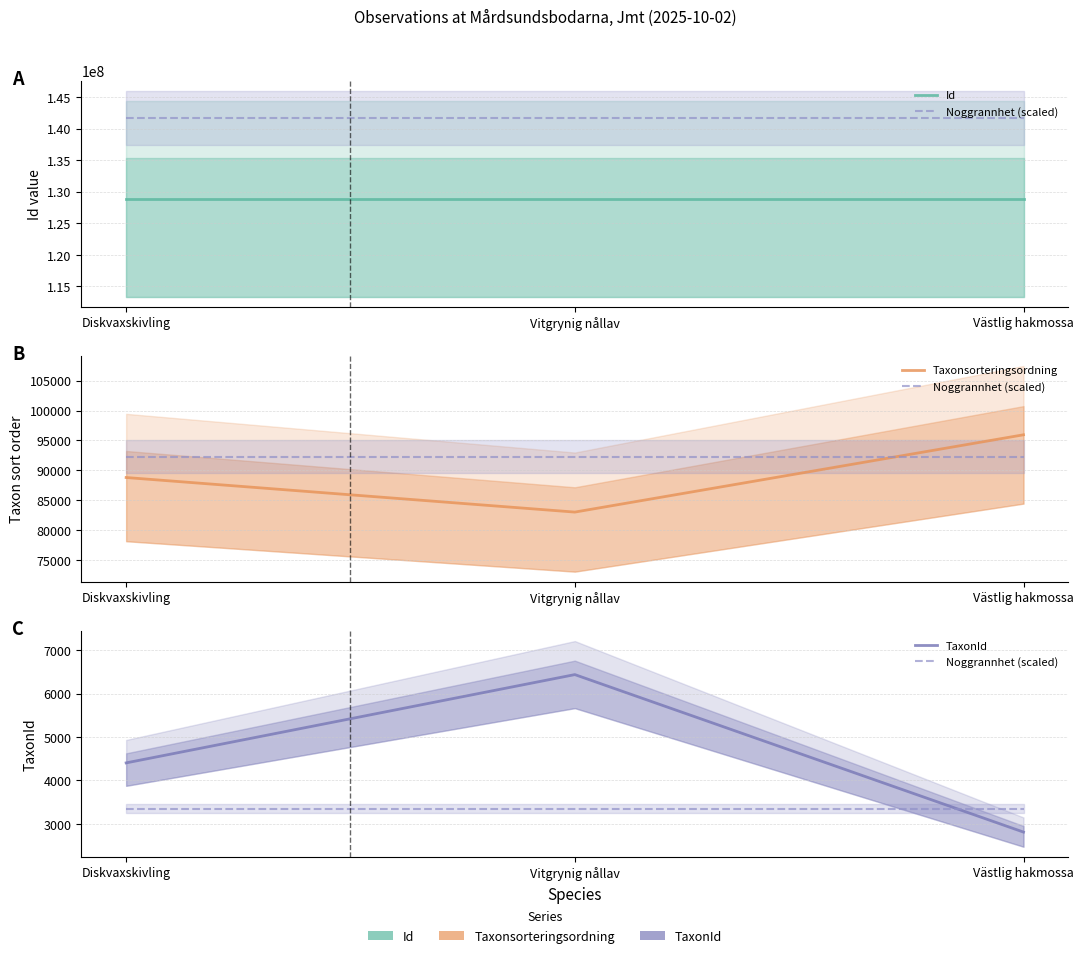

What position from the left is Vitgrynig nållav?

2